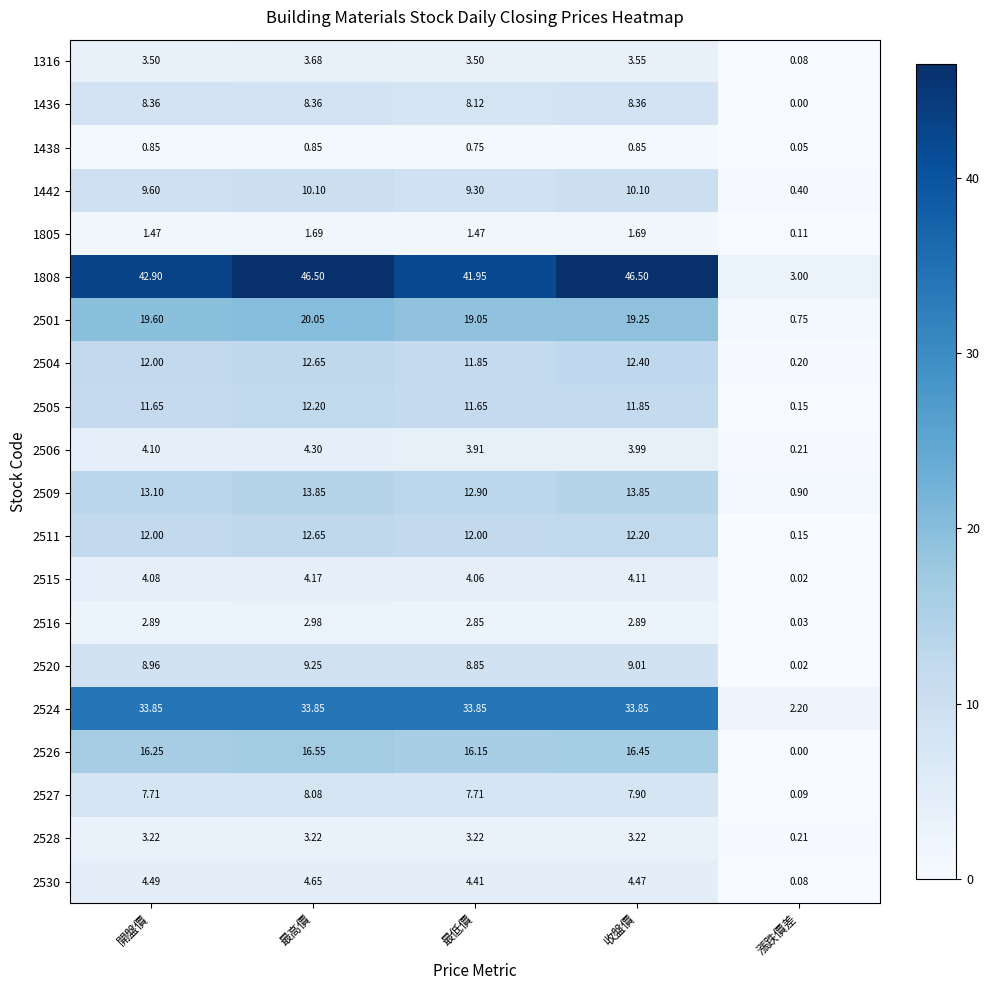

Where does the 2524 series first go above 33?

開盤價